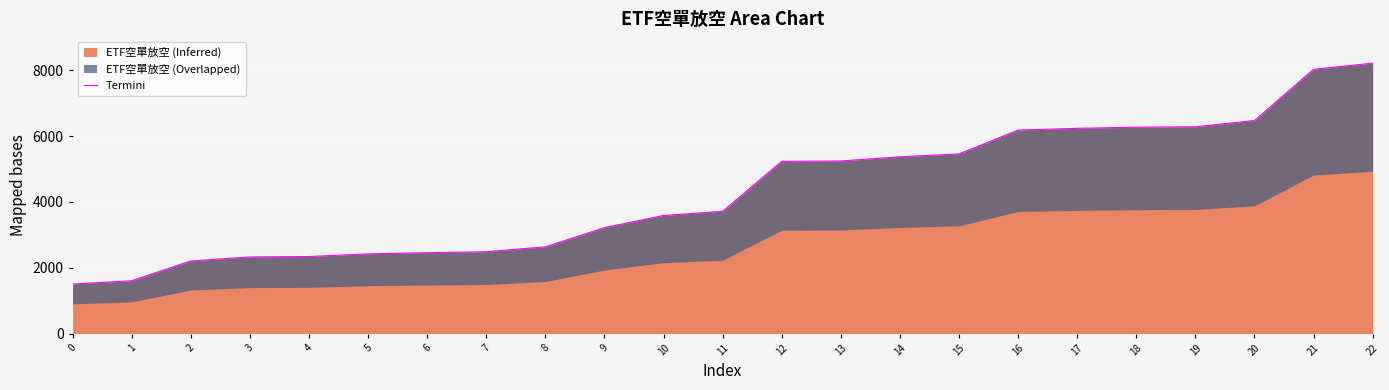

What is the greatest value displayed?

8215